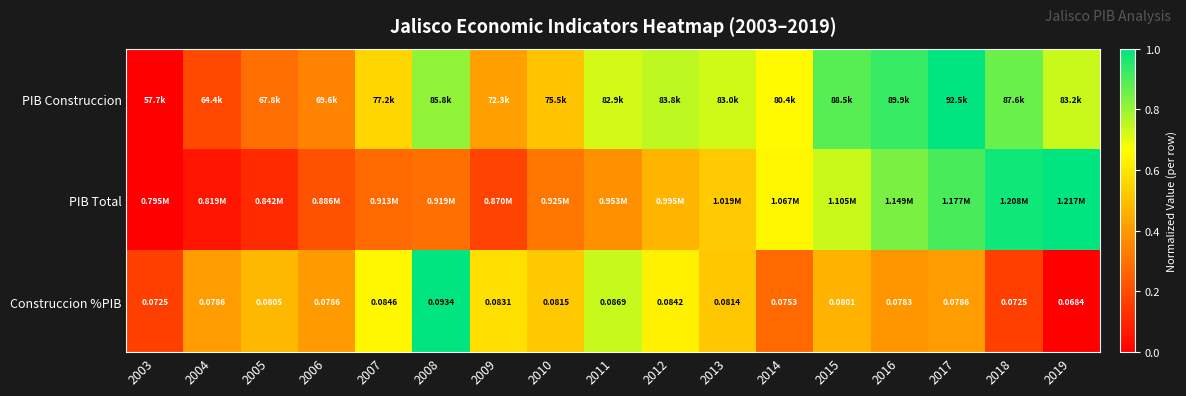

At how many categories does at least one series exceed 0?

17